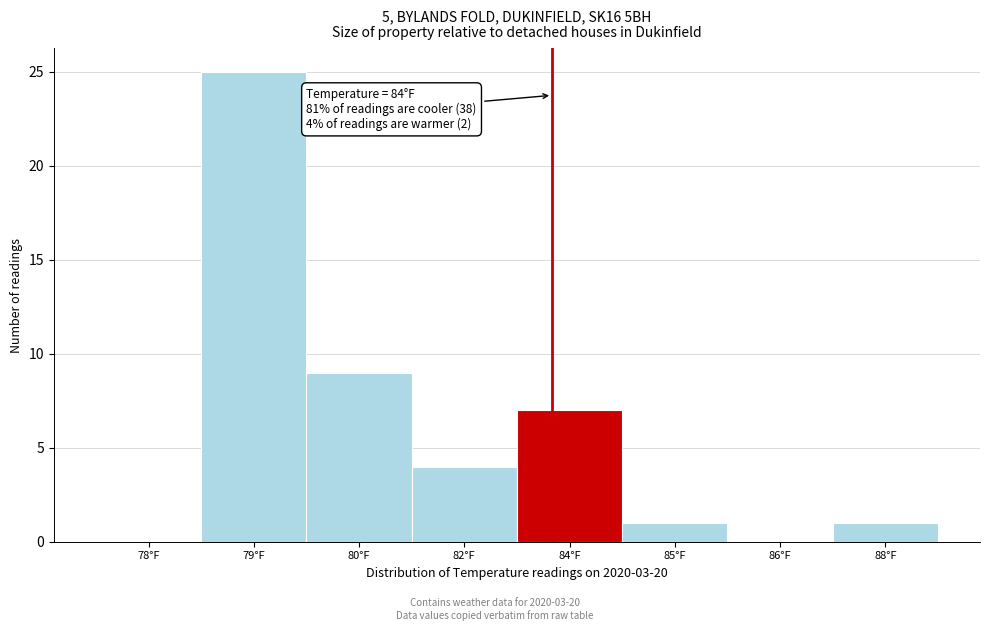

Reading right to left, what are all the values shown in this chart?

88°F=1	86°F=0	85°F=1	84°F=7	82°F=4	80°F=9	79°F=25	78°F=0